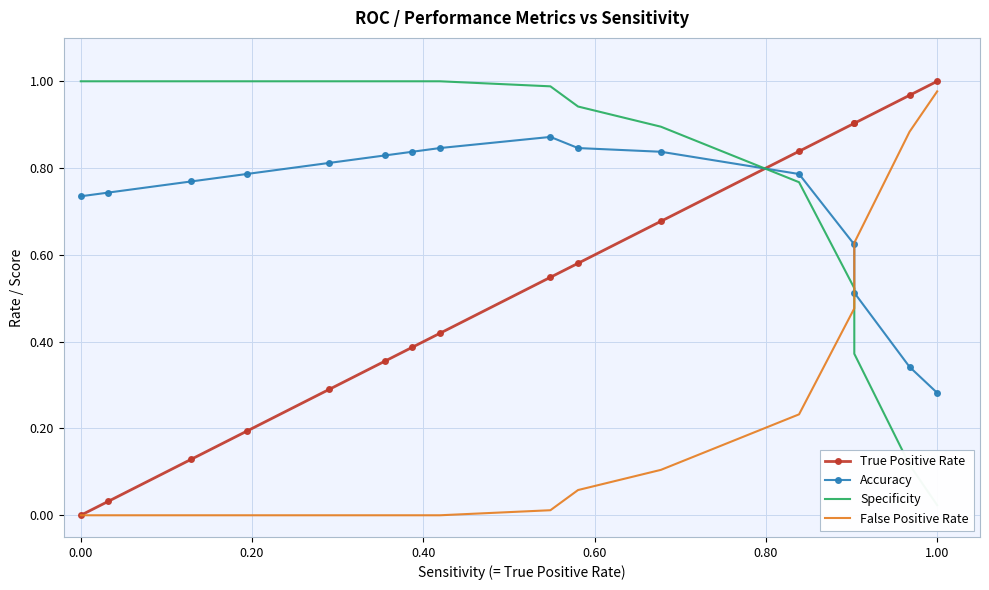

What is the difference between the second highest and second lowest values in the False Positive Rate series?

0.9